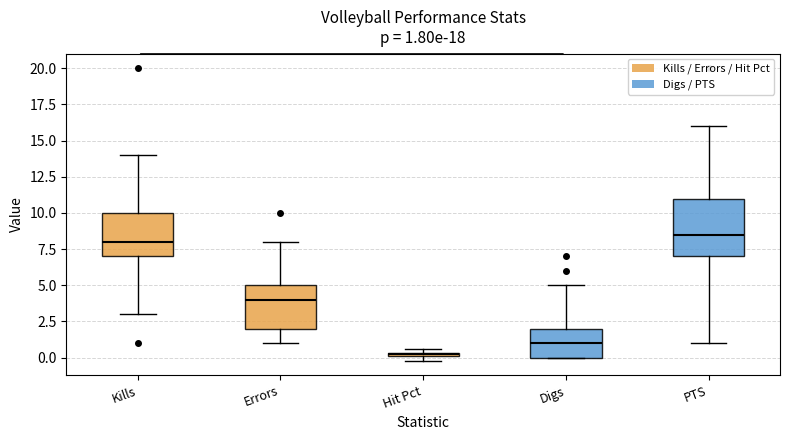

Comparing the boxes themselves (not the whiskers), which one is the tallest?

PTS